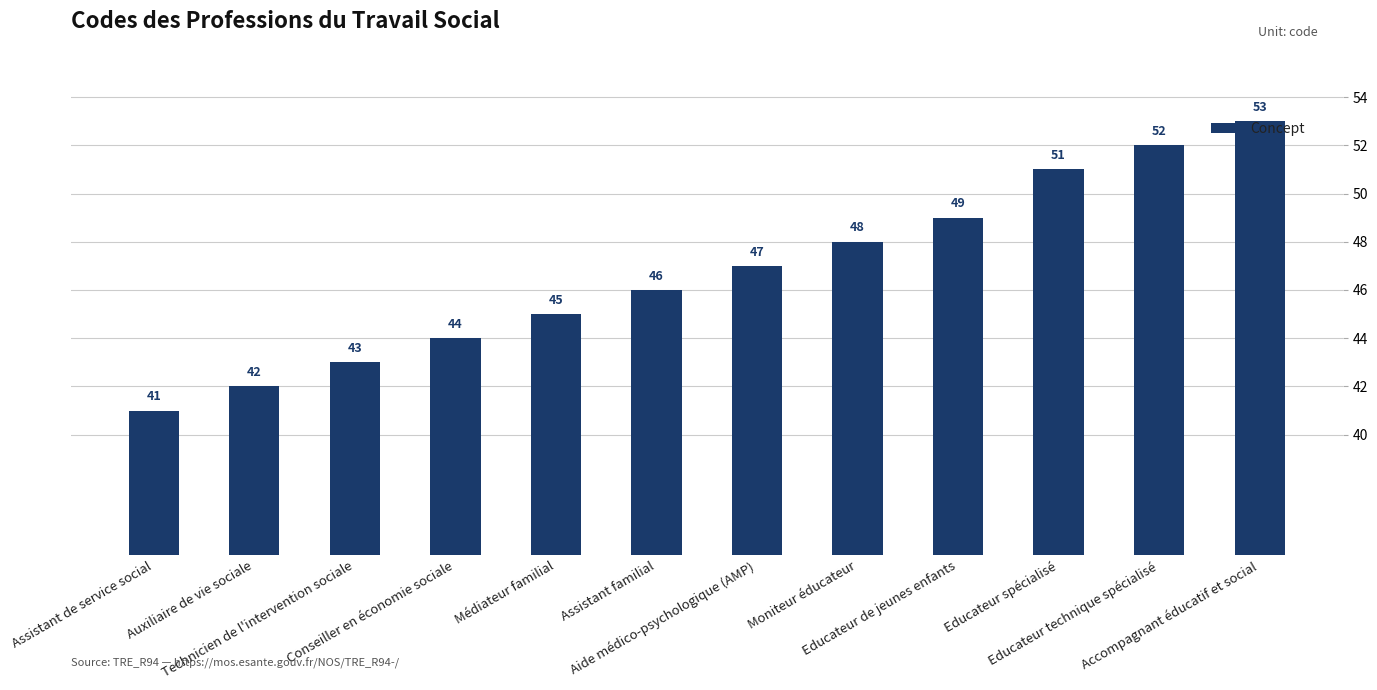

Are the bars grouped side by side (vs. stacked)?

No